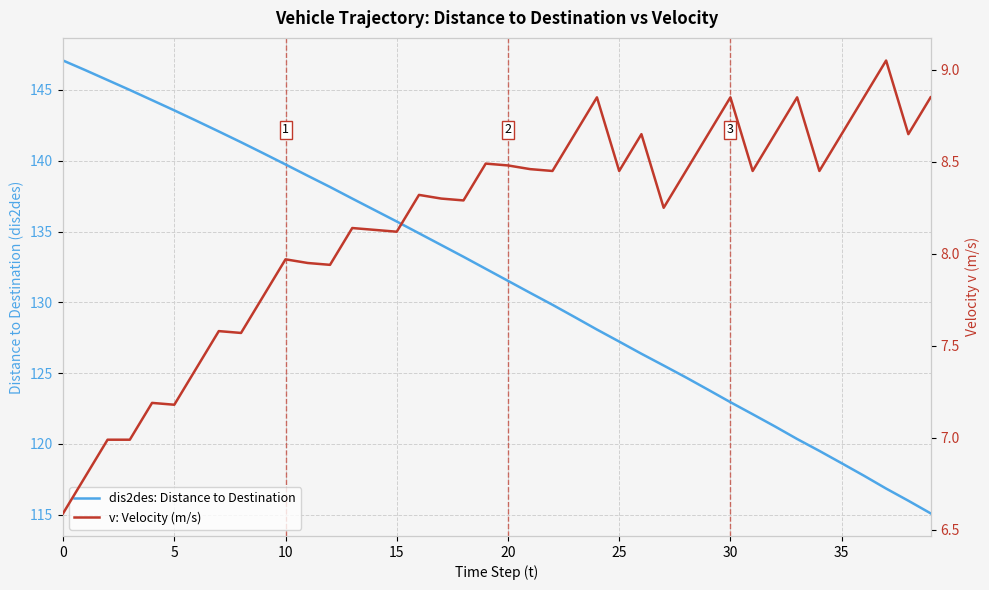

What are all the series names shown in the legend?

dis2des: Distance to Destination, v: Velocity (m/s)